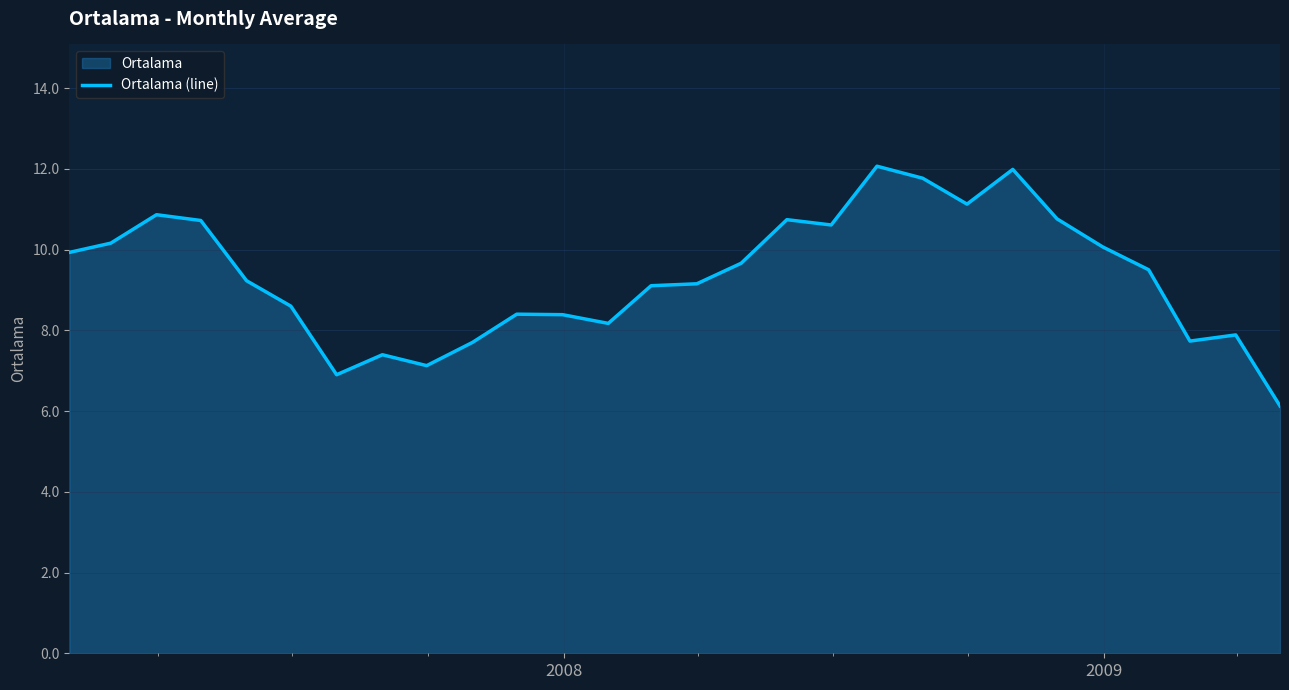

What is the minimum value shown in the chart?

6.1